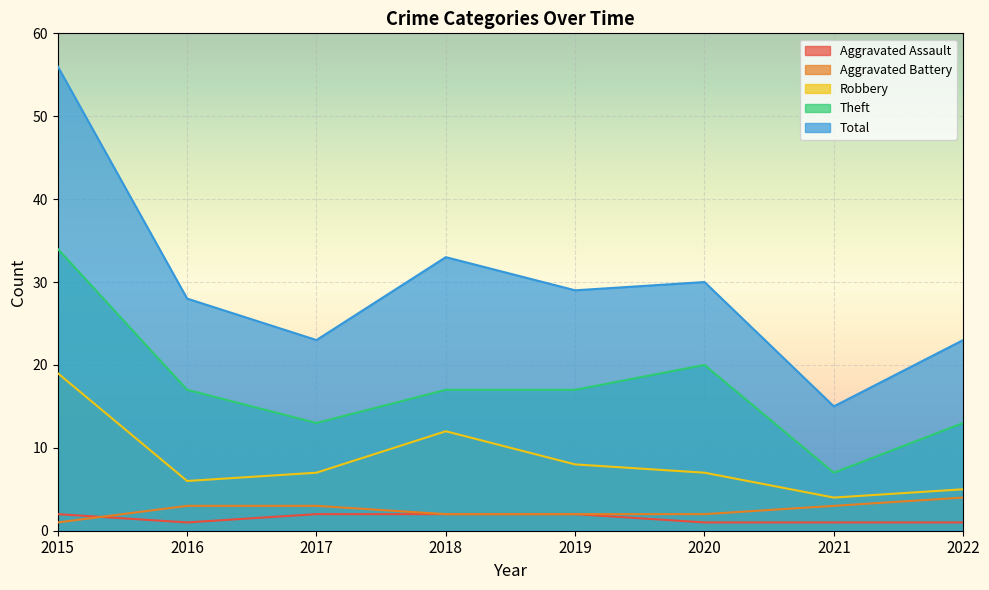

Does the chart display data point markers on the line(s)?

No